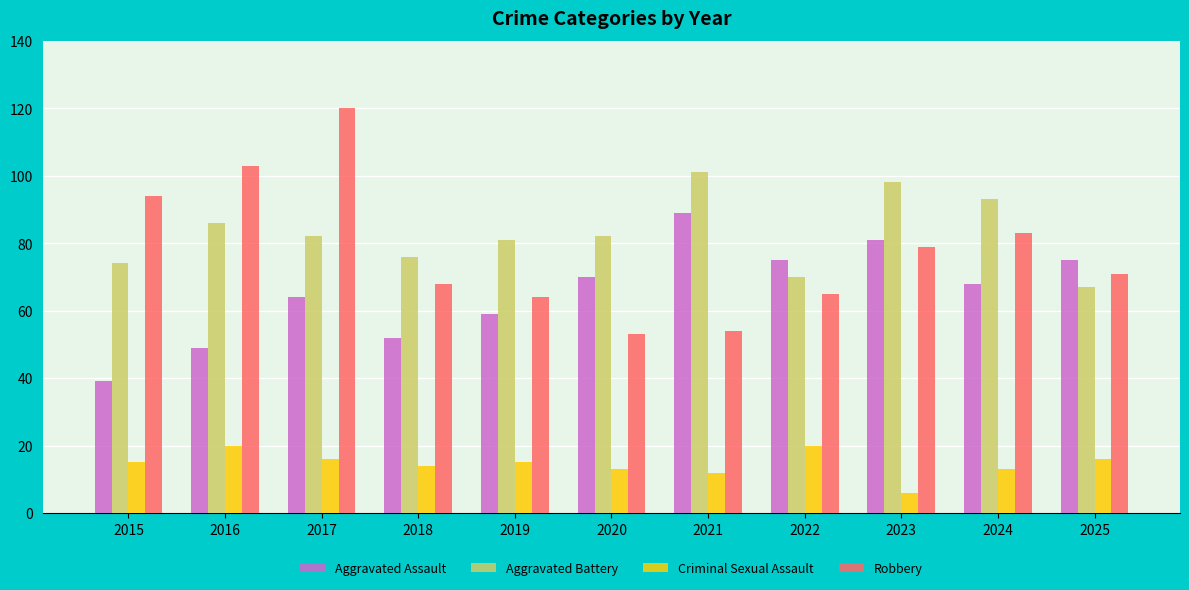

Is it true that Aggravated Battery equals 32 at 2017?

False